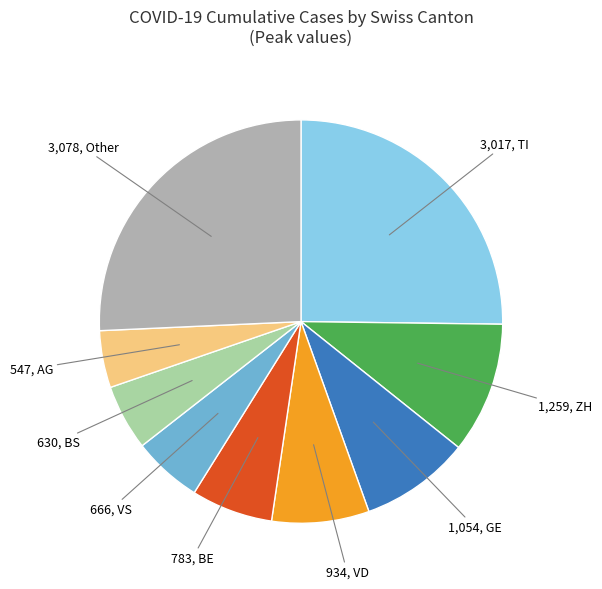

Is there a majority slice in this chart?

No